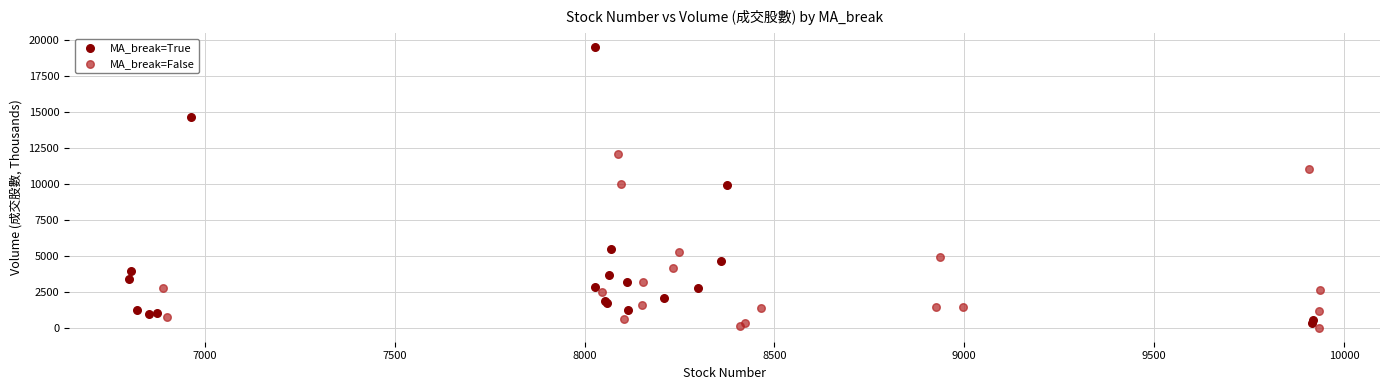

Which series contains the lowest Y value?

MA_break=False